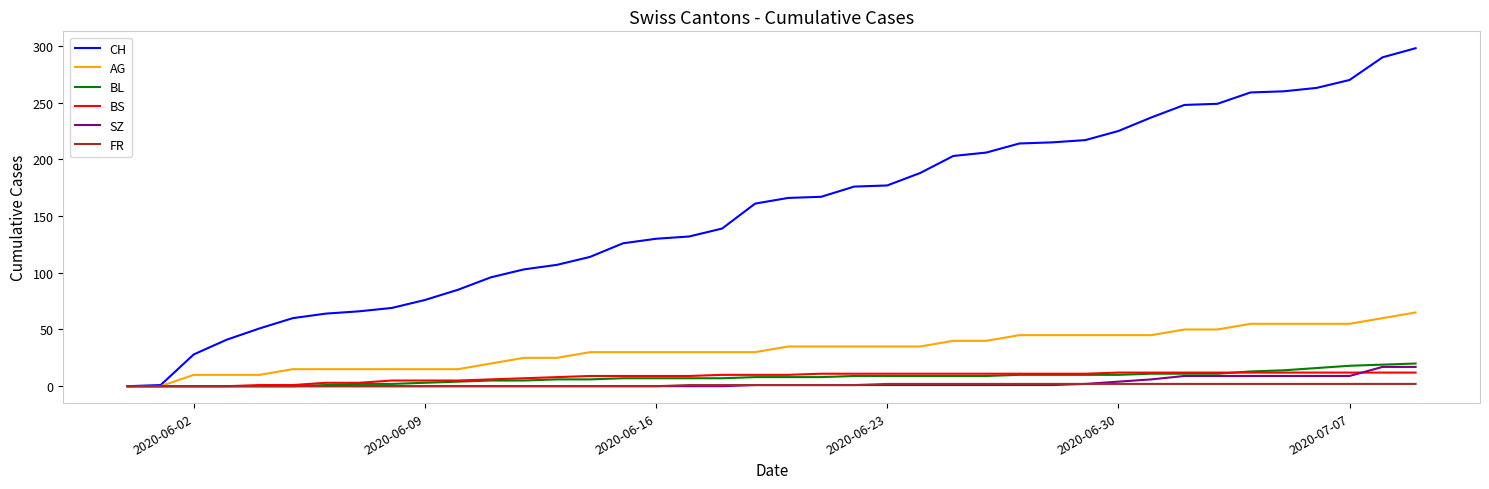

Which series has the largest total across all categories?

CH